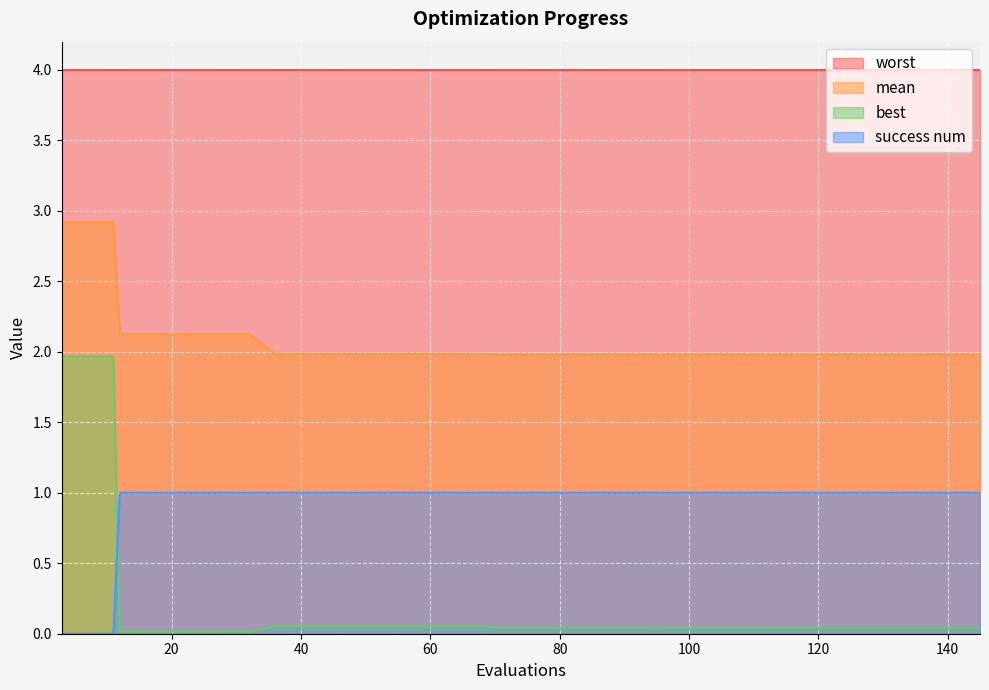

How many lines are shown in the chart?

4